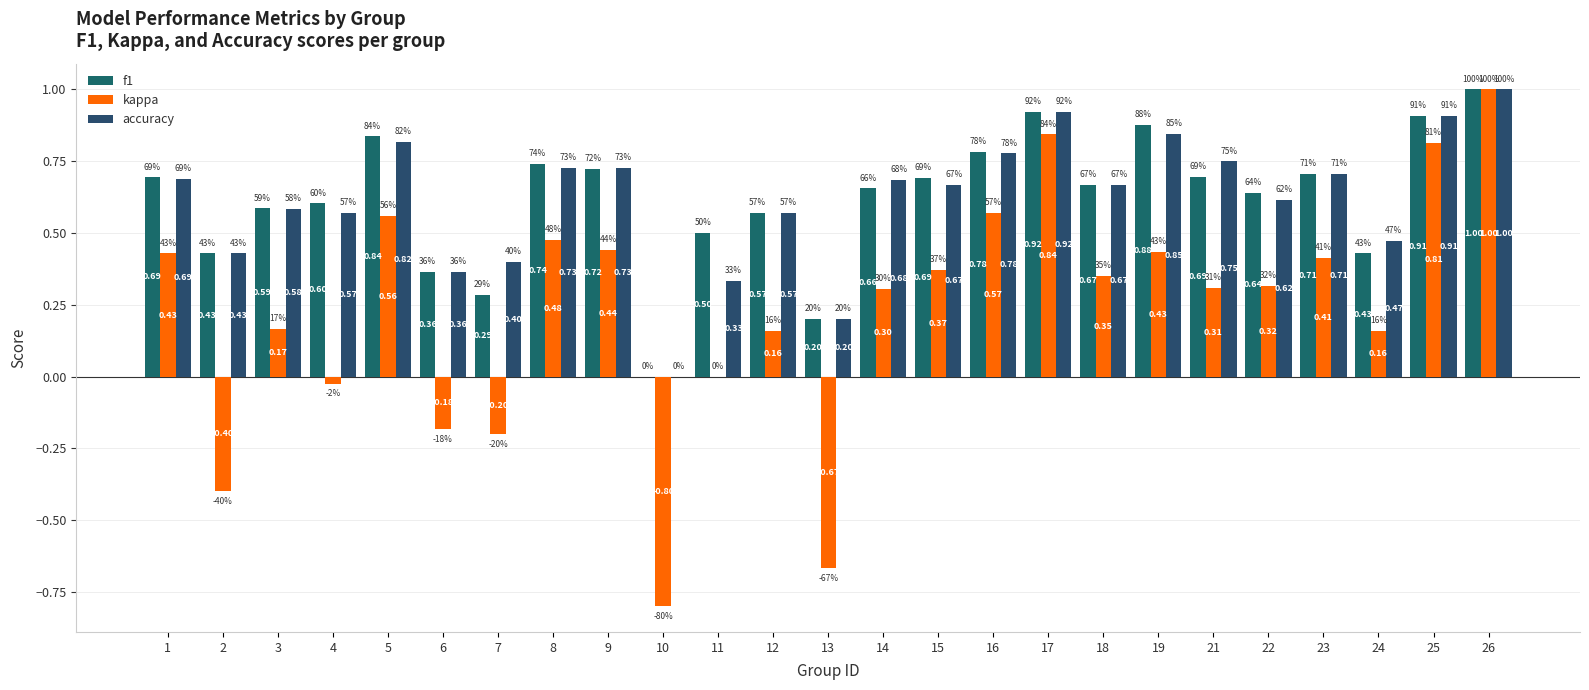

Reading left to right, extract all data points from this chart.

f1: 0.7	0.4	0.6	0.6	0.8	0.4	0.3	0.7	0.7	0.0	0.5	0.6	0.2	0.7	0.7	0.8	0.9	0.7	0.9	0.7	0.6	0.7	0.4	0.9	1.0
kappa: 0.4	-0.4	0.2	-0.0	0.6	-0.2	-0.2	0.5	0.4	-0.8	0.0	0.2	-0.7	0.3	0.4	0.6	0.8	0.4	0.4	0.3	0.3	0.4	0.2	0.8	1.0
accuracy: 0.7	0.4	0.6	0.6	0.8	0.4	0.4	0.7	0.7	0.0	0.3	0.6	0.2	0.7	0.7	0.8	0.9	0.7	0.8	0.8	0.6	0.7	0.5	0.9	1.0